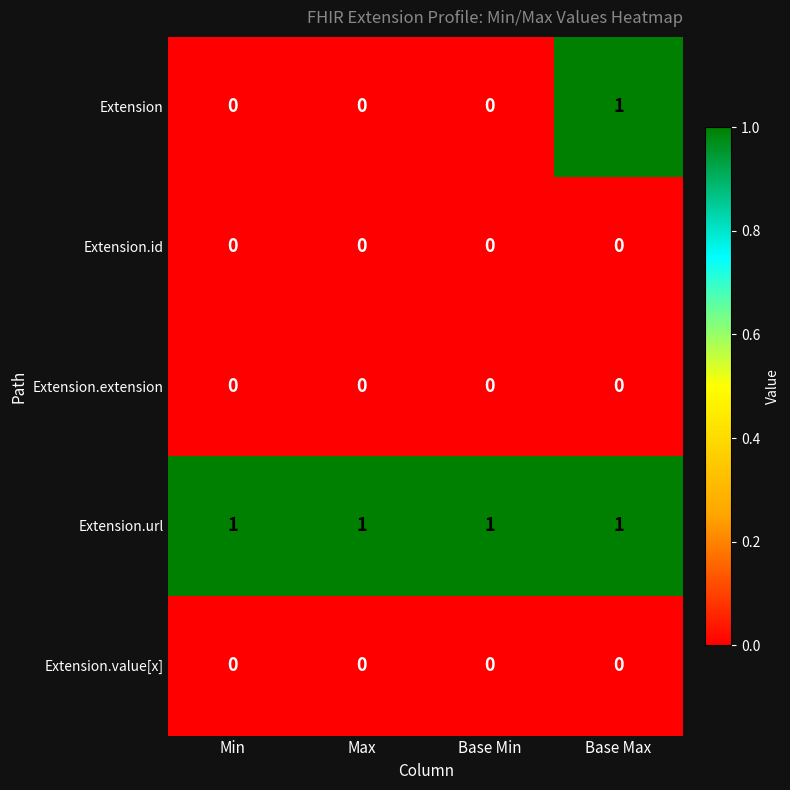

Which category has the highest value in the Extension series?

Base Max